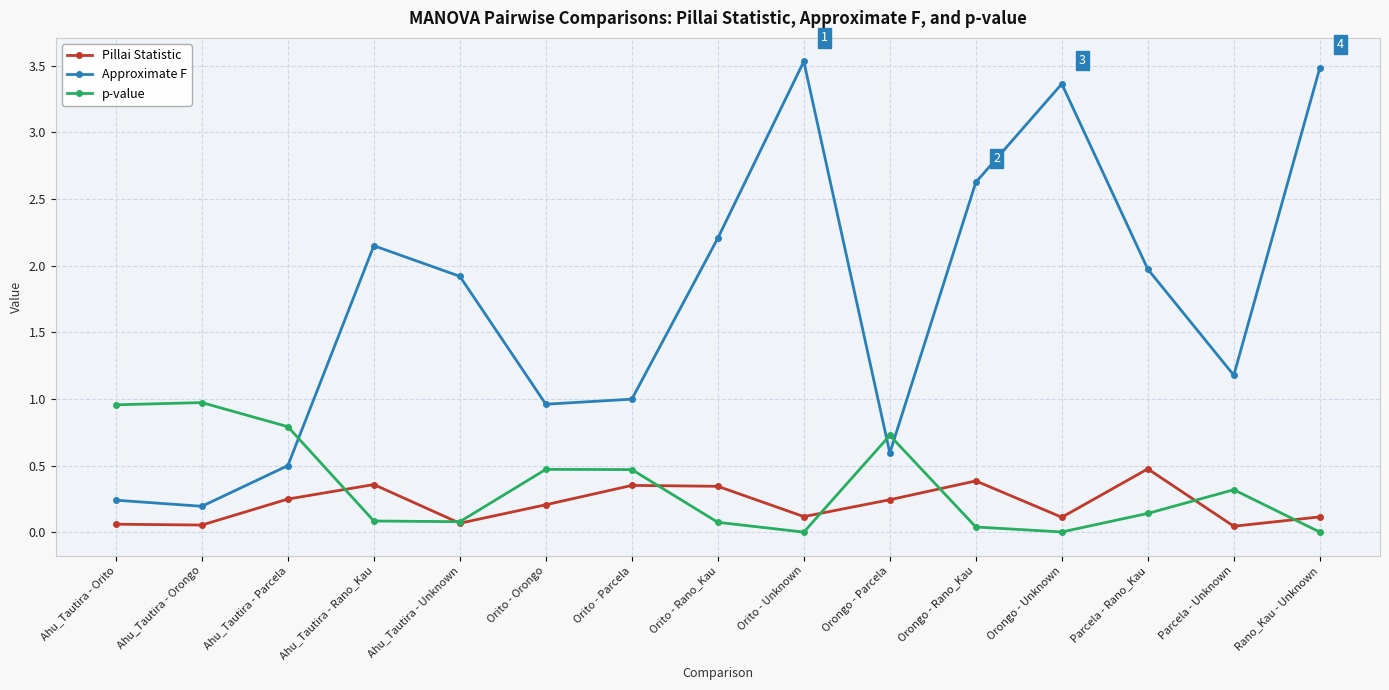

Is the value of Approximate F at Ahu_Tautira - Orito greater than the value of Pillai Statistic at Ahu_Tautira - Orongo?

Yes